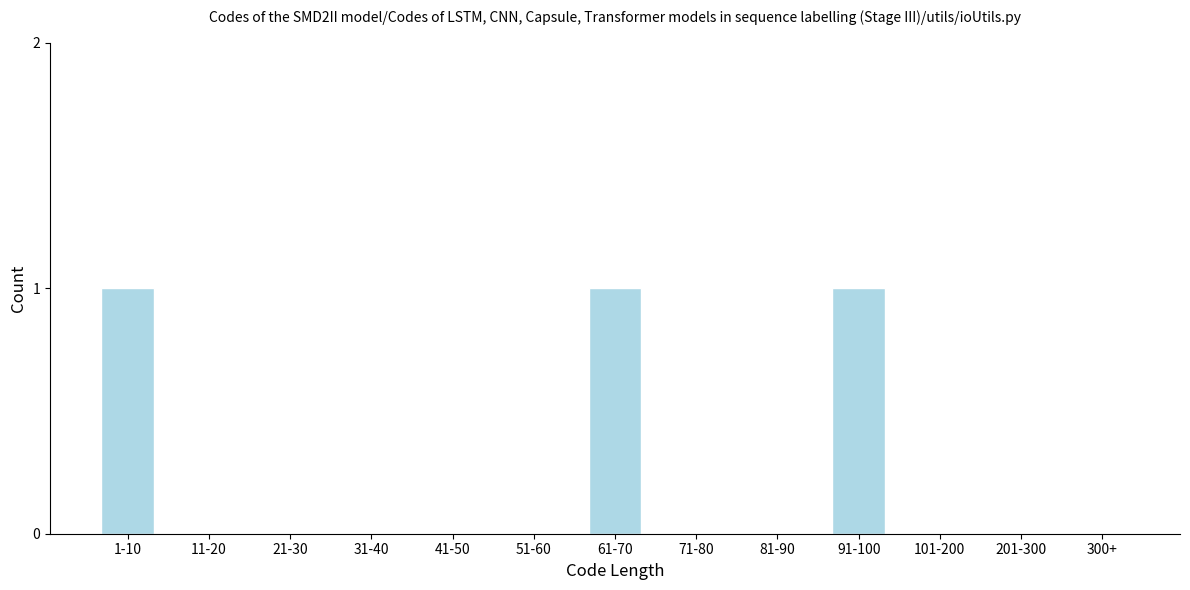

Reading right to left, extract all data points from this chart.

300+=0	201-300=0	101-200=0	91-100=1	81-90=0	71-80=0	61-70=1	51-60=0	41-50=0	31-40=0	21-30=0	11-20=0	1-10=1